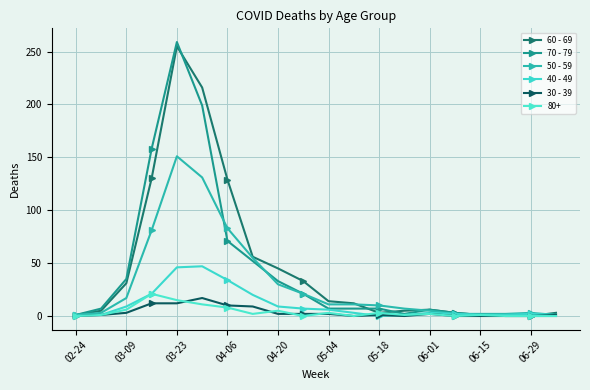

Rank the series by their maximum value, from highest to lowest.

70 - 79, 60 - 69, 50 - 59, 40 - 49, 80+, 30 - 39